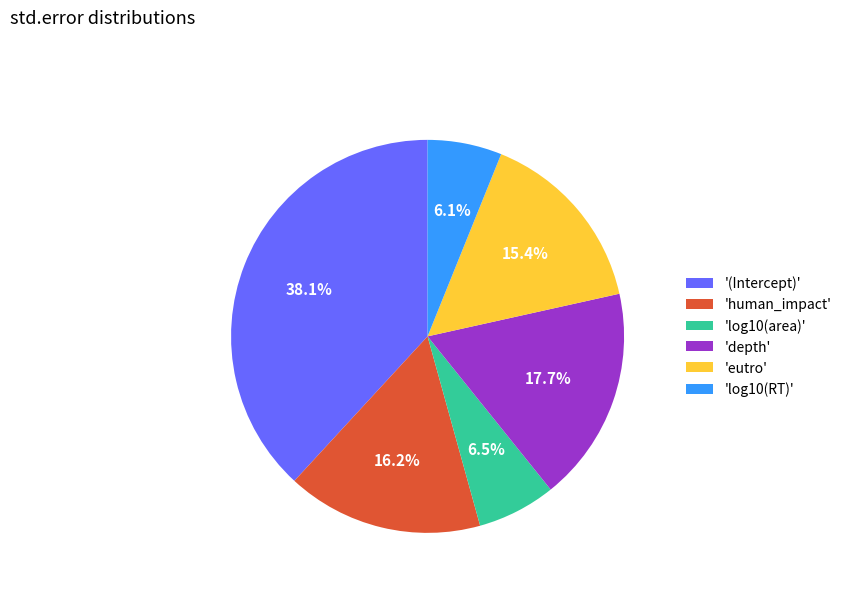

Does any single category account for the majority?

No